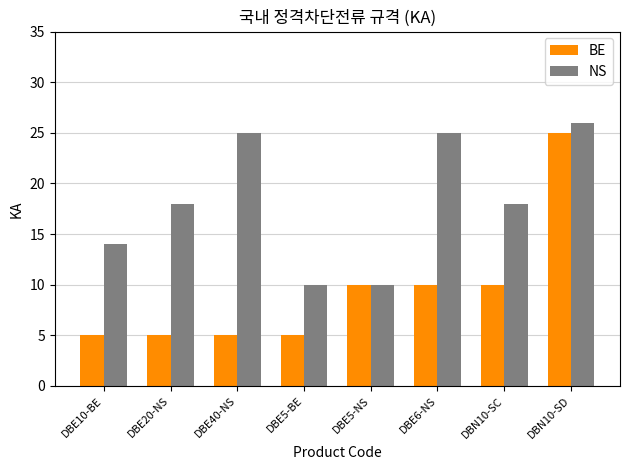

What is the difference between the maximum and minimum values in the NS series?

16